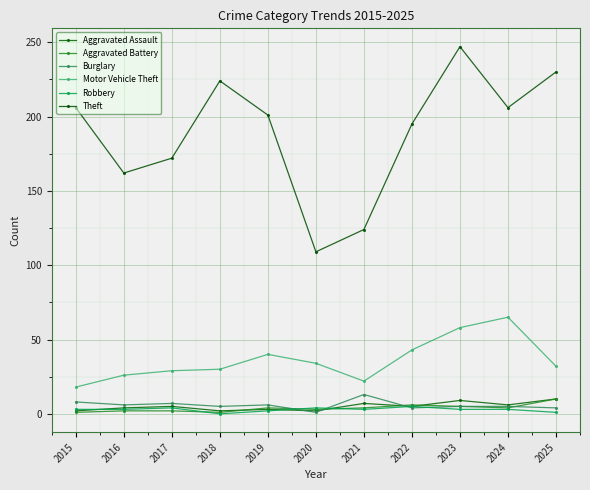

How many series are shown in this chart?

6